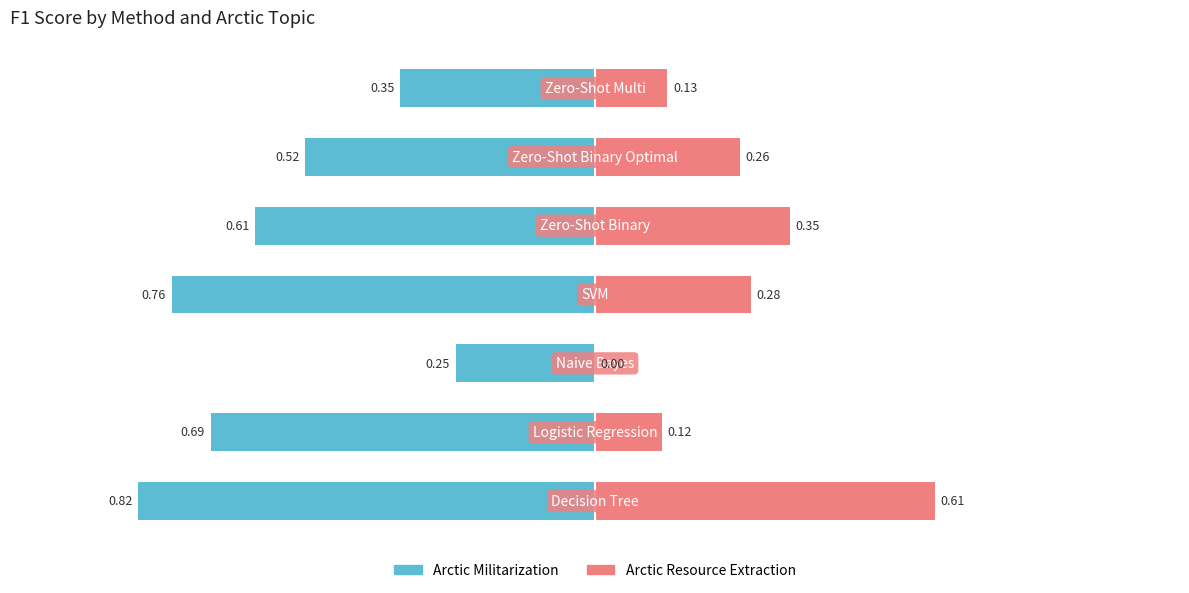

What is the difference between the Arctic Militarization values at 0 and 5?

0.3